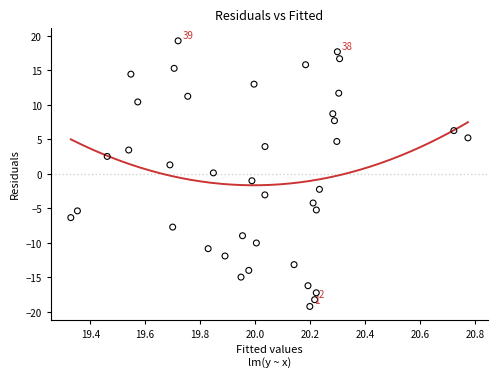

What is the range of X values (max minus min)?

1.4